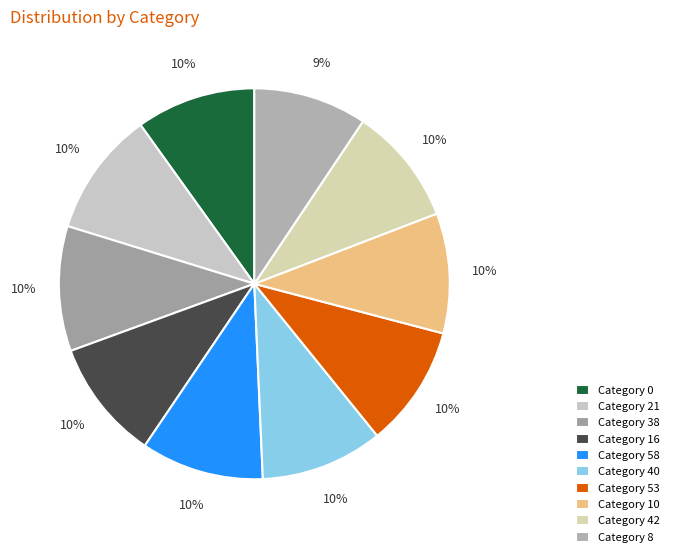

Rank the categories by value from lowest to highest.

8, 42, 0, 10, 16, 53, 40, 58, 21, 38